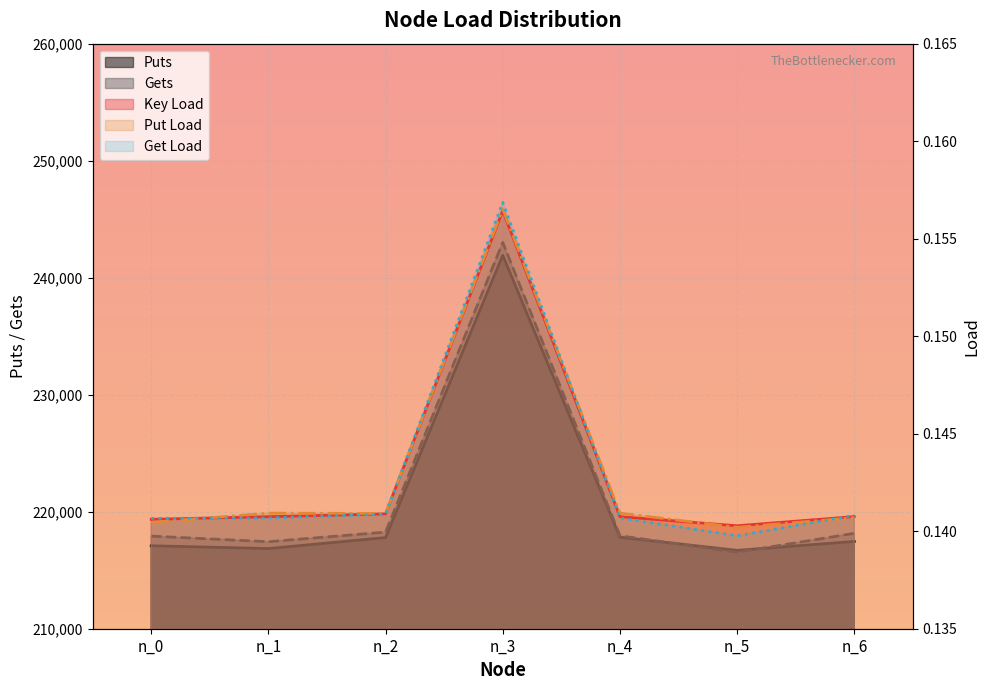

List the labels in order of Put Load value, largest first.

n_3, n_1, n_4, n_2, n_6, n_0, n_5